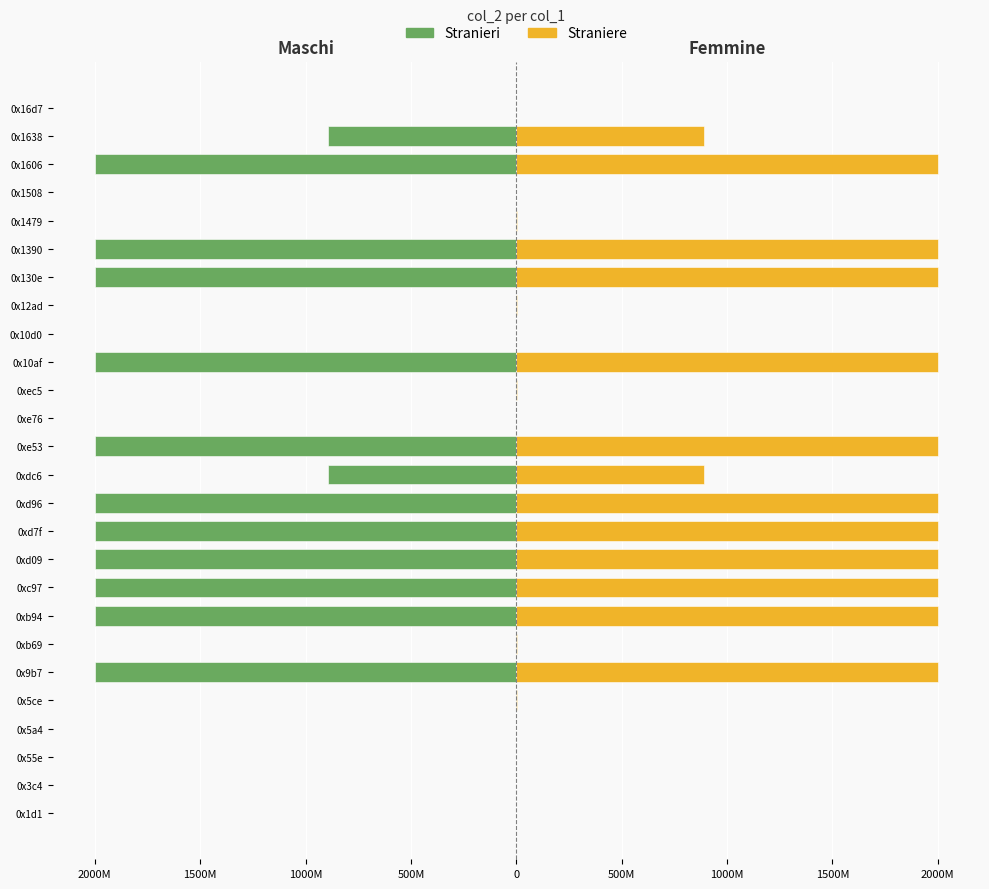

How many data points in Stranieri are above -3563873?

12